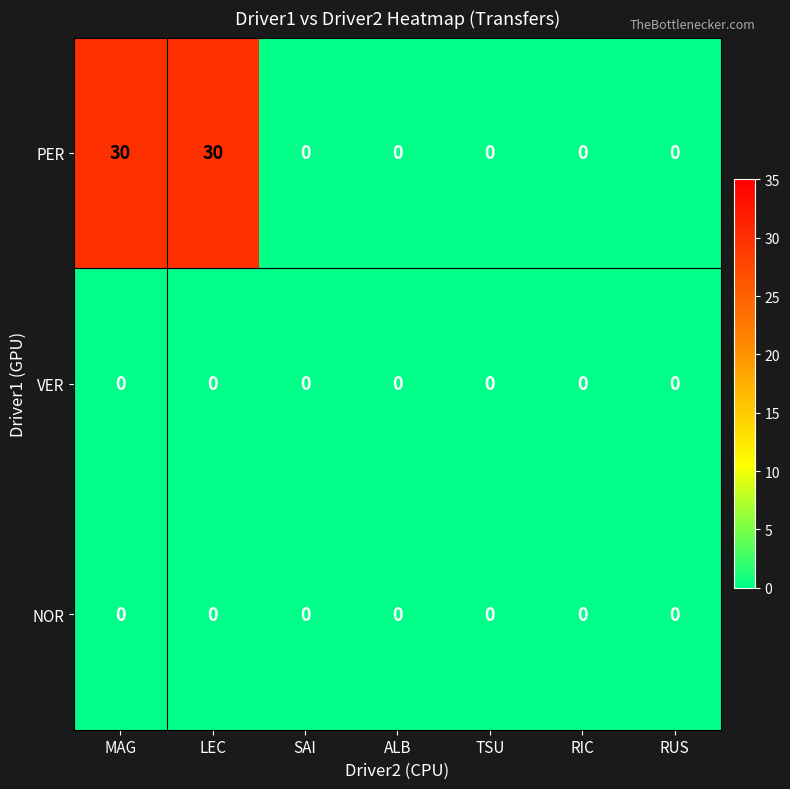

What is the spread (max minus min) of values at MAG?

30